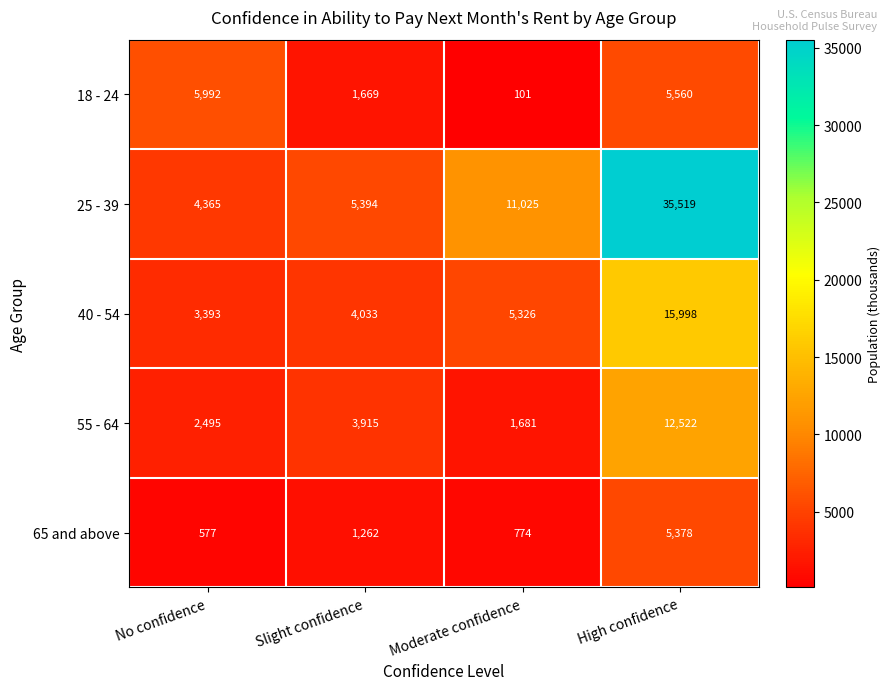

What is the highest value of the 40 - 54 series?

15998